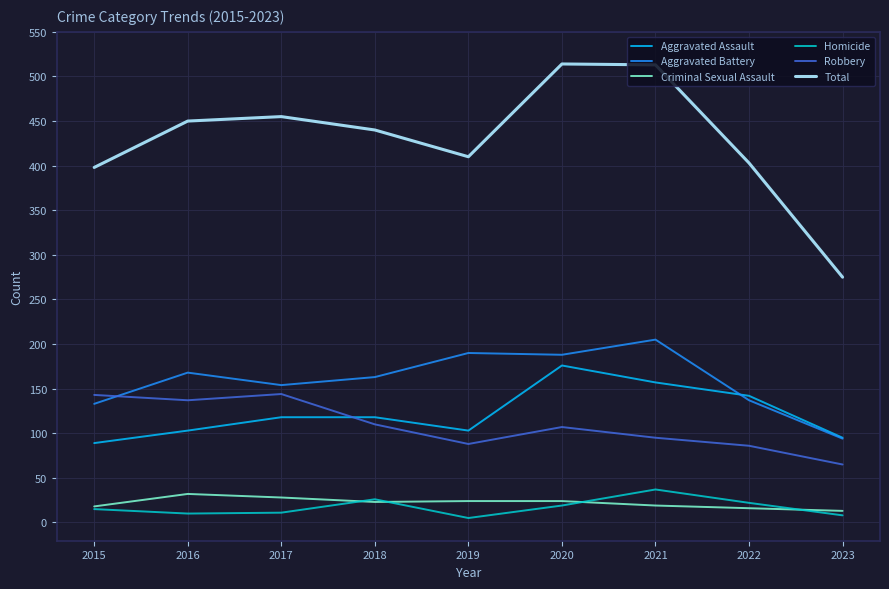

What is the spread (max minus min) of values at 2016?

440